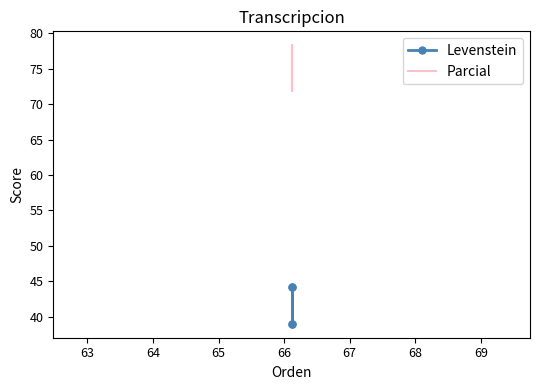

Is it true that Parcial equals 45.9 at 65?

False